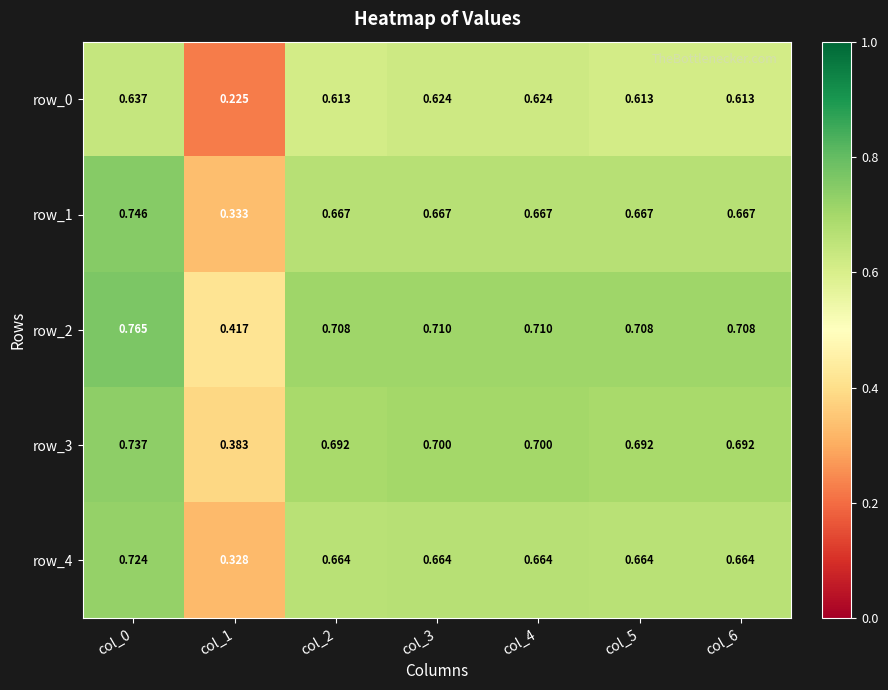

Count the number of data series in this chart.

5